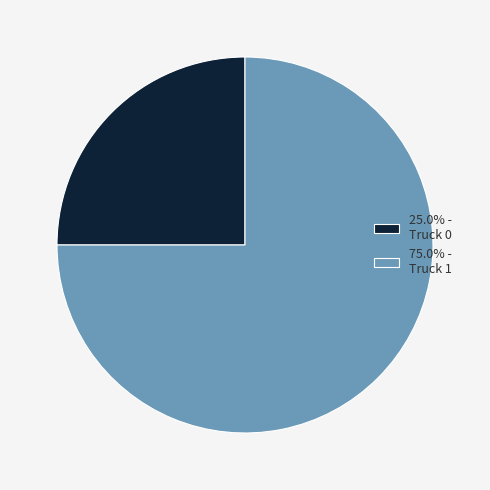

Approximately how many times larger is the value at 75.0% - Truck 1 compared to 25.0% - Truck 0?

3.0